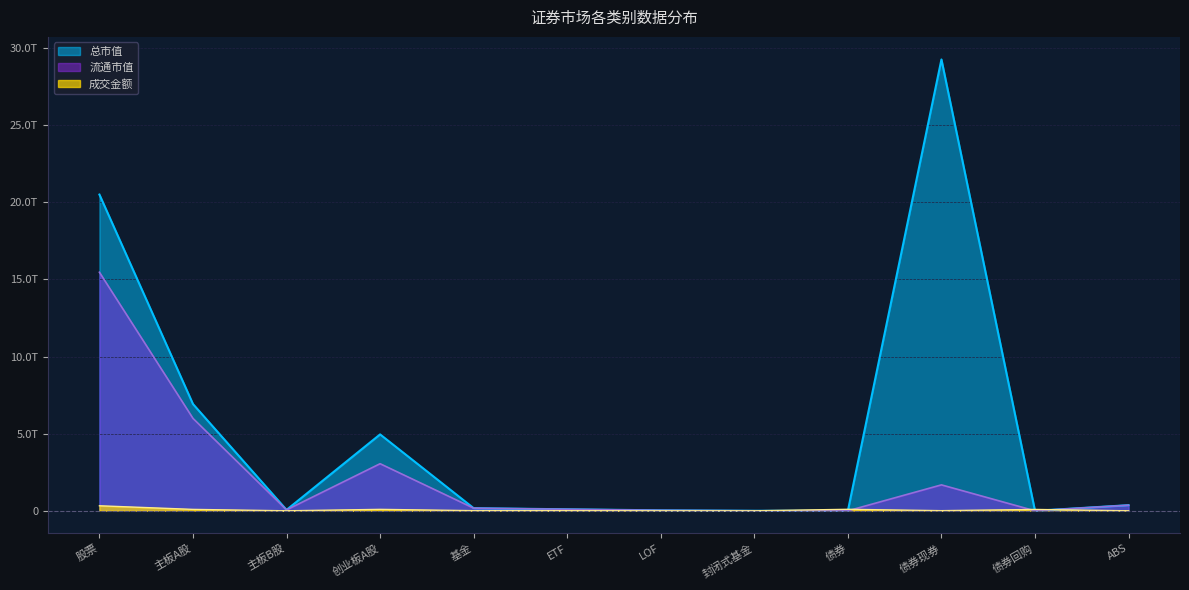

Reading left to right, what are all the values shown in this chart?

成交金额: 股票=326196031196.9	主板A股=92077831241.8	主板B股=95960178.8	创业板A股=93827369768.3	基金=9032266154.5	ETF=7258914322.6	LOF=346094534.1	封闭式基金=1165258.1	债券=97178073306.2	债券现券=8981956788.7	债券回购=88093530000.0	ABS=102586517.5
总市值: 股票=20497262552983.6	主板A股=6919043300778.4	主板B股=60308138908.9	创业板A股=4953173322256.1	基金=170724300098.7	ETF=98310850401.5	LOF=30698291112.4	封闭式基金=725744140.8	债券=0.0	债券现券=29254493648973.9	债券回购=0.0	ABS=364890497494.4
流通市值: 股票=15461365655052.4	主板A股=5988702093391.2	主板B股=59345979170.1	创业板A股=3052468642034.7	基金=170724300098.7	ETF=98310850401.5	LOF=30698291112.4	封闭式基金=725744140.8	债券=0.0	债券现券=1680862136708.1	债券回购=0.0	ABS=364890497494.4